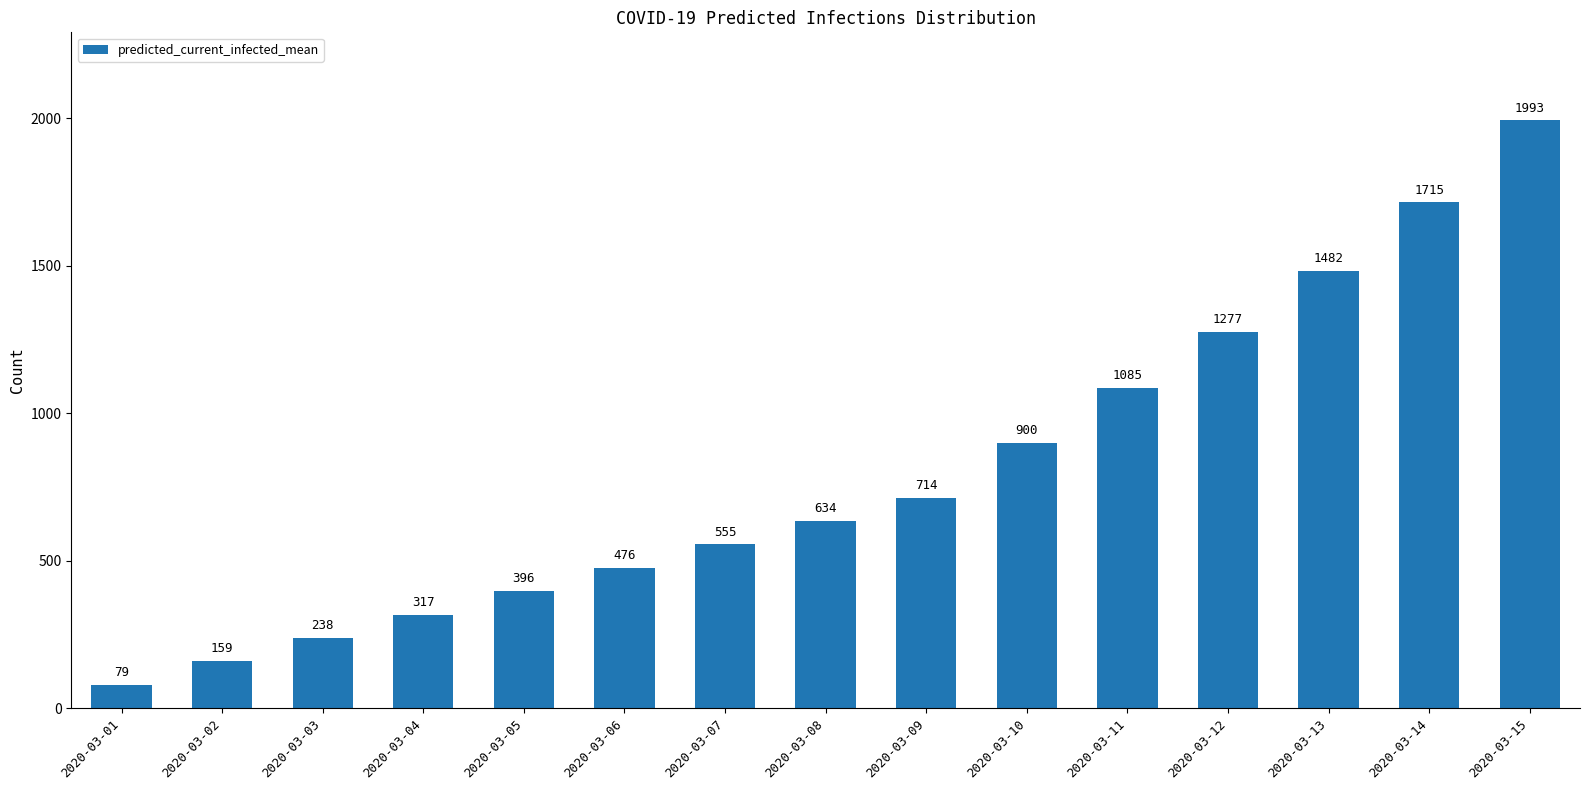

Does the chart contain stacked bars?

No